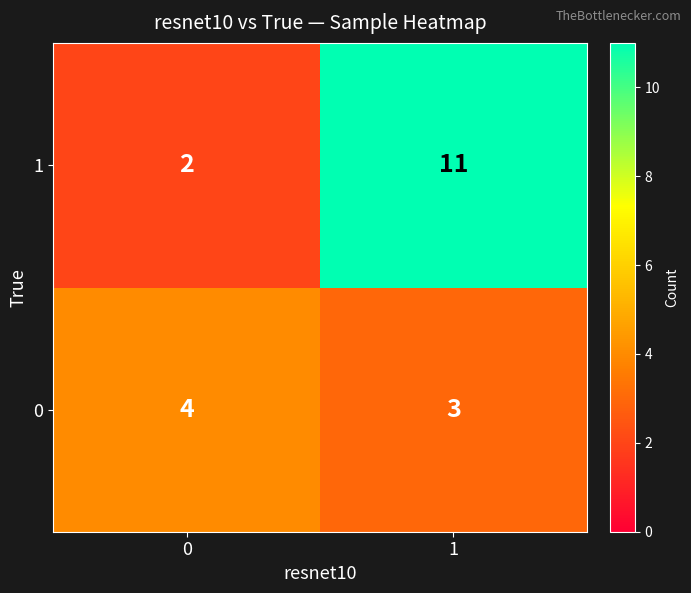

What is the difference between the highest and lowest values at 0?

2